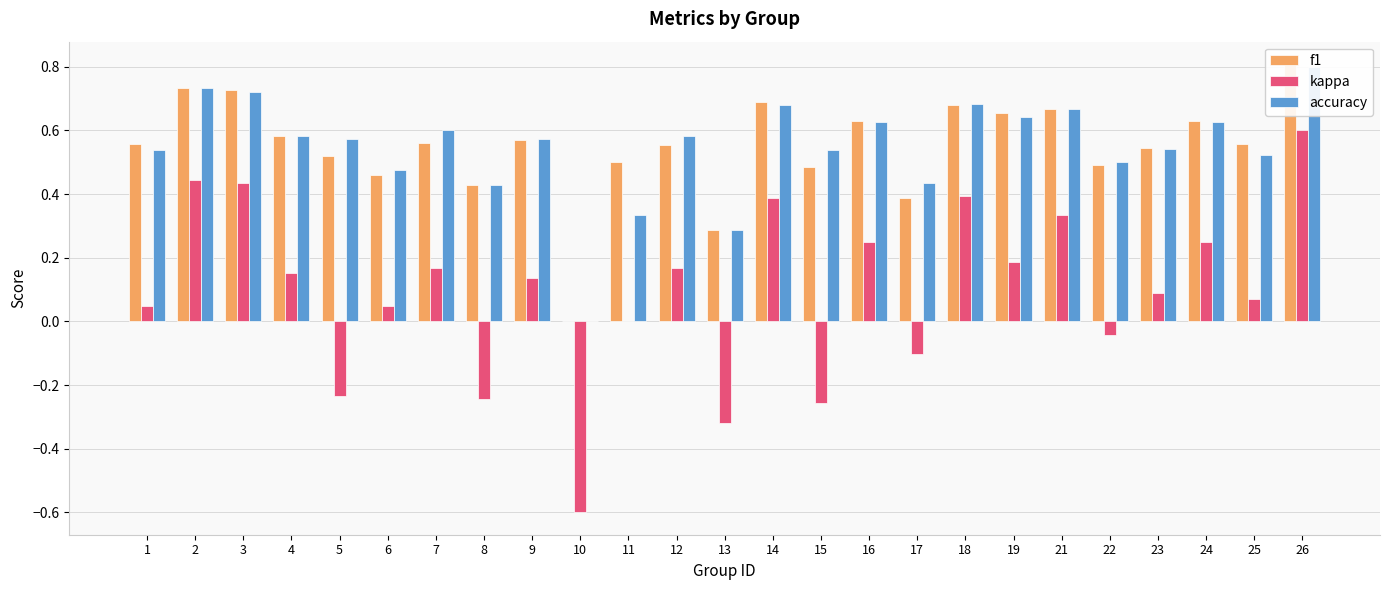

How many categories are shown in the chart?

25